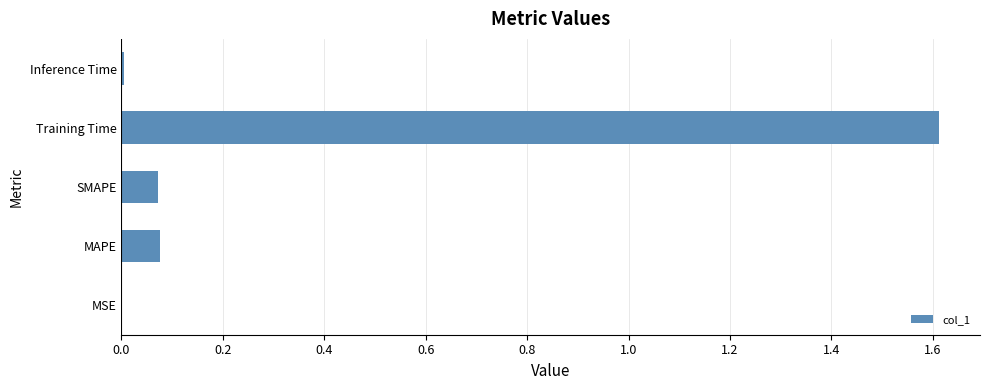

Which has a higher value, MSE or MAPE?

MAPE